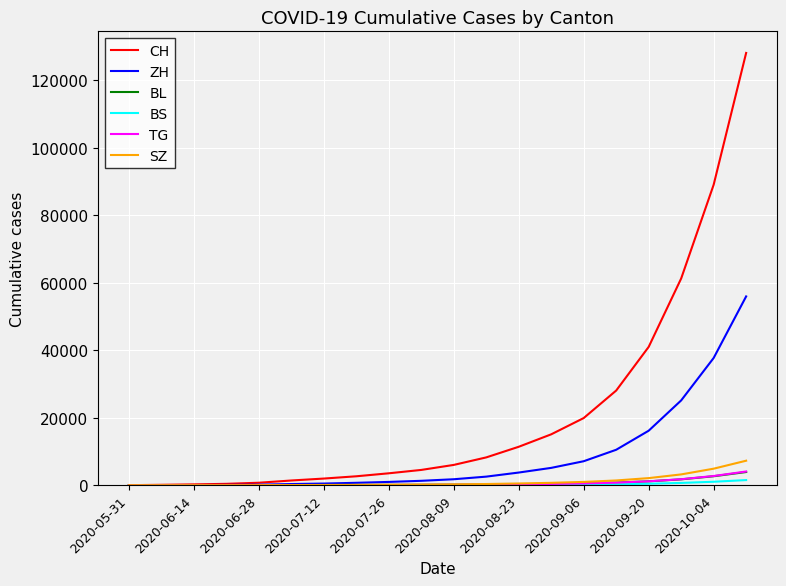

What is the average value of the SZ series?

1103